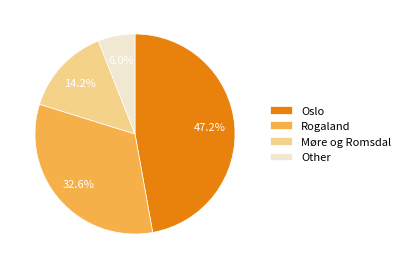

Which slice is the smallest?

Other